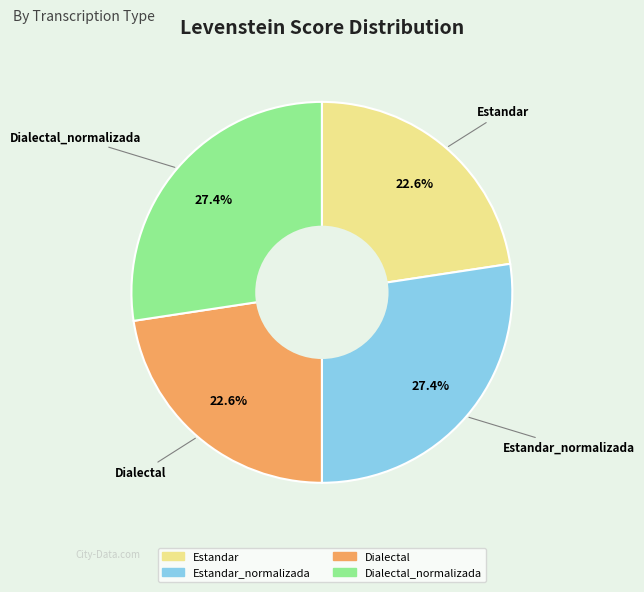

Does any single category account for the majority?

No